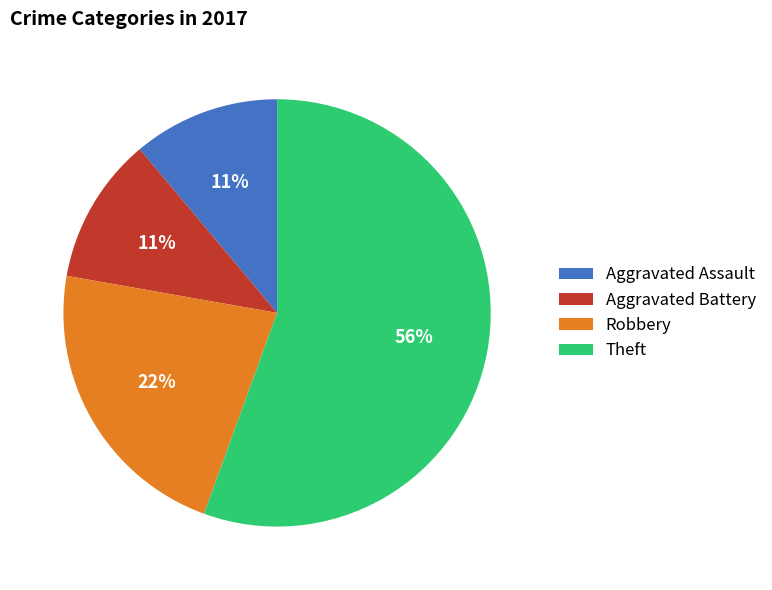

To the nearest percent, what percentage of the pie is Aggravated Battery?

11%